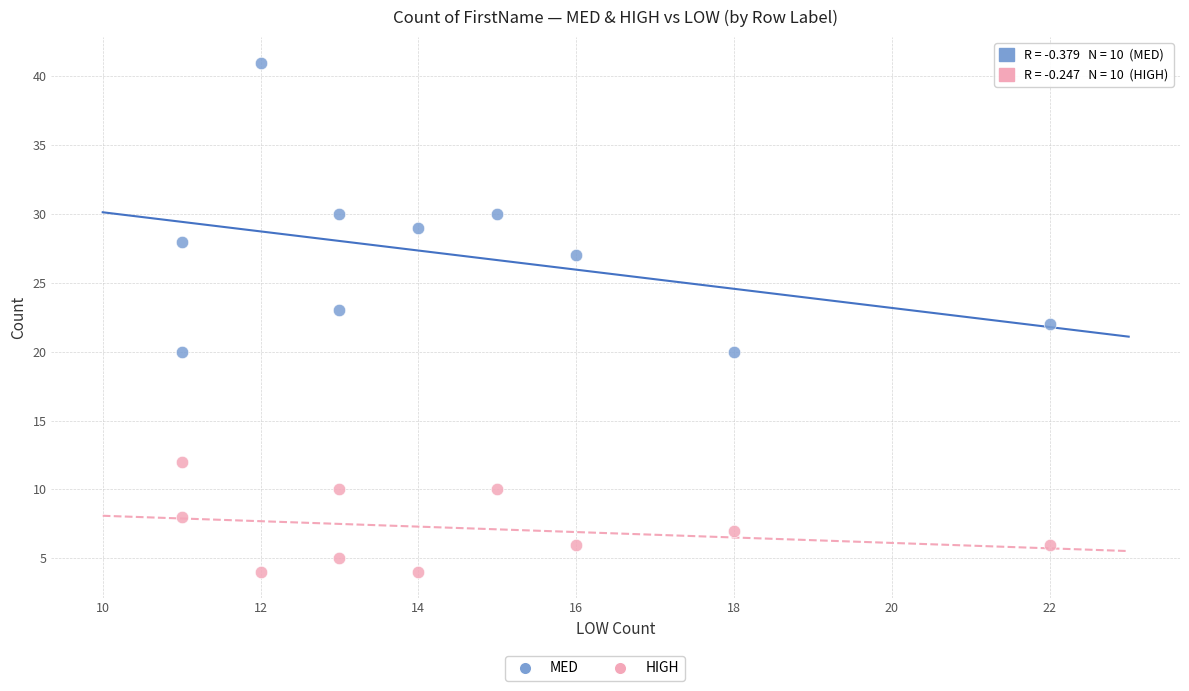

Which series has the widest spread of Y values?

MED